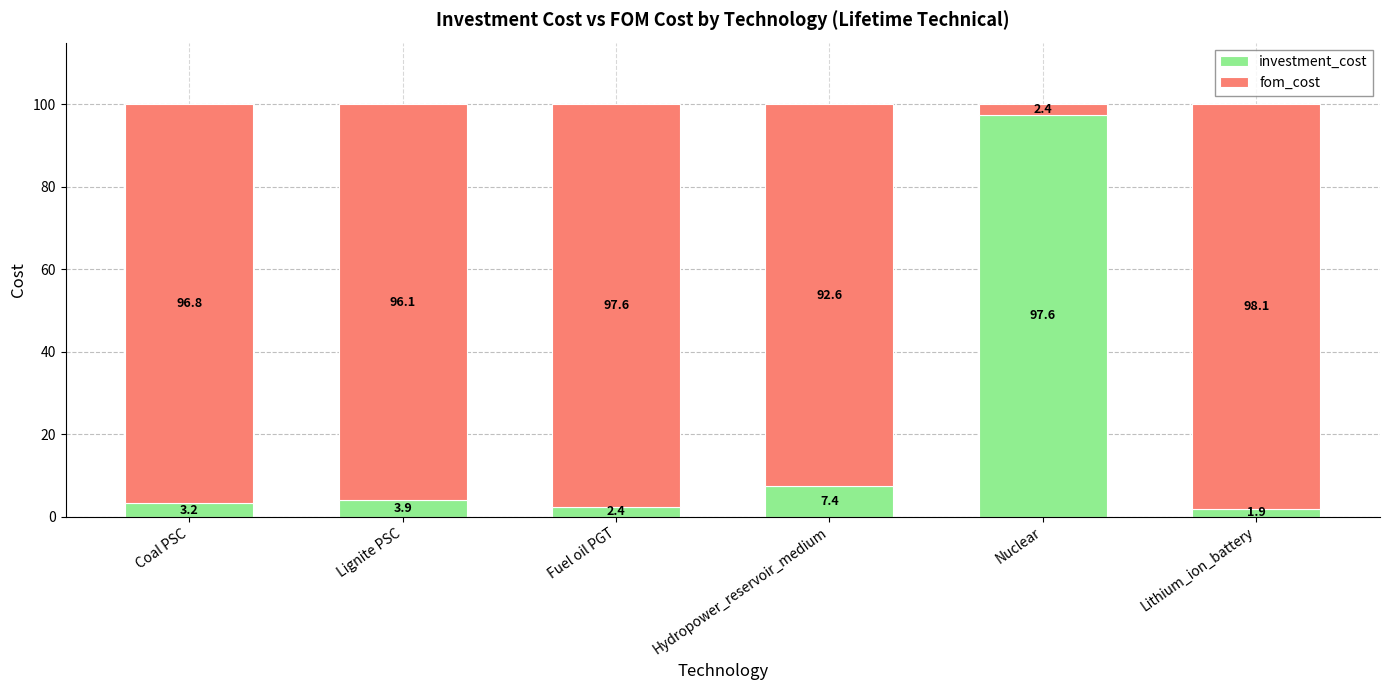

Is it true that investment_cost equals 1.9 at Lithium_ion_battery?

True